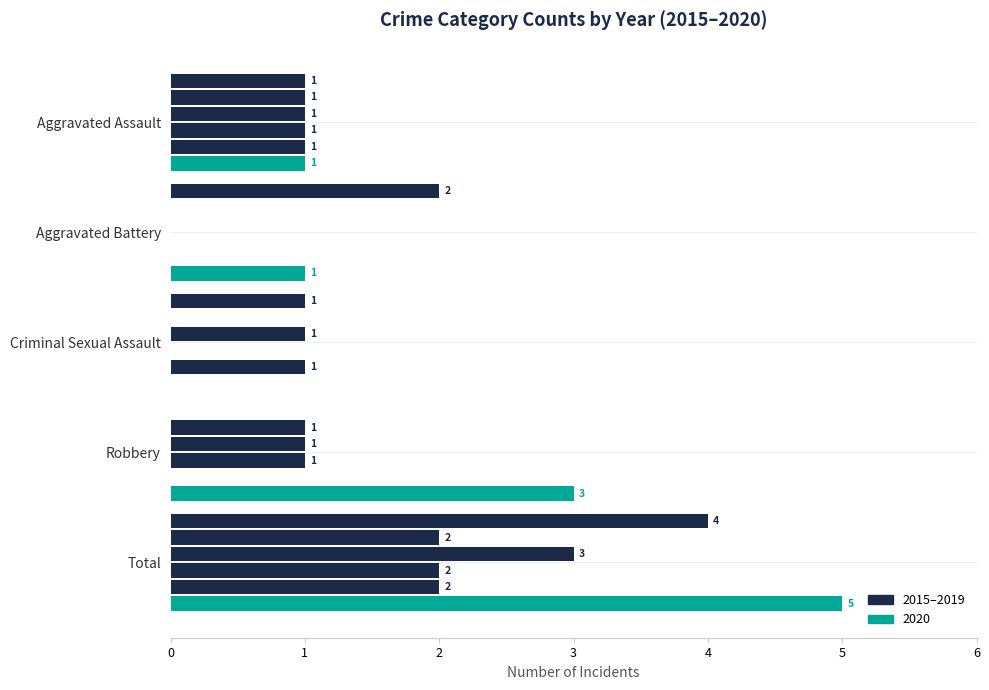

How many series are shown in this chart?

6